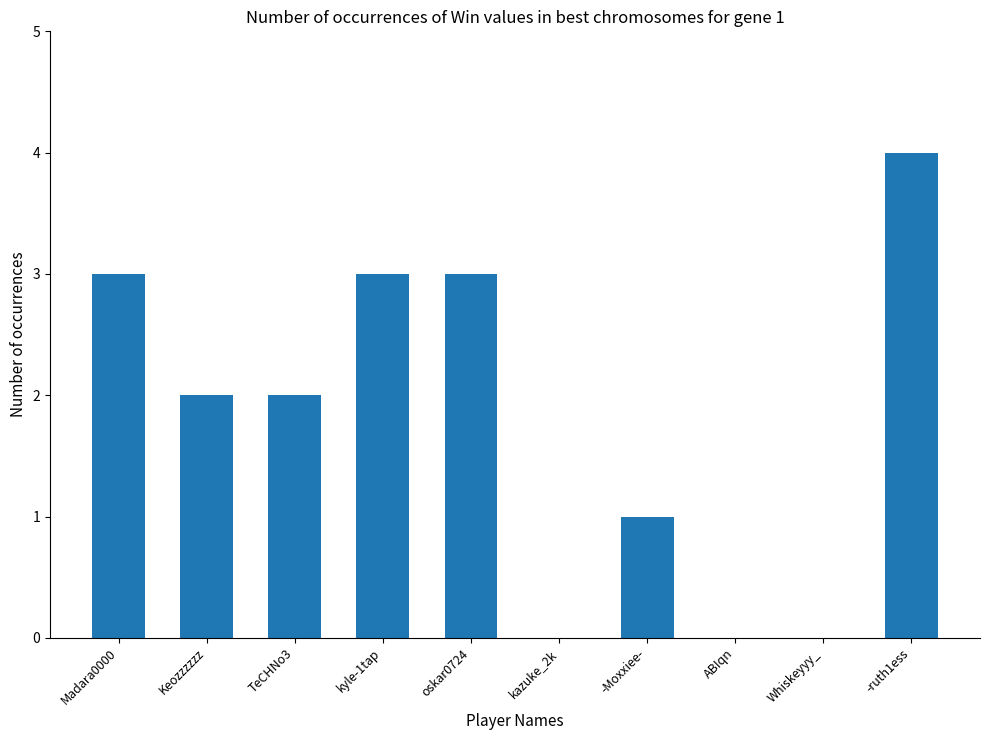

What is the sum of all values?

18